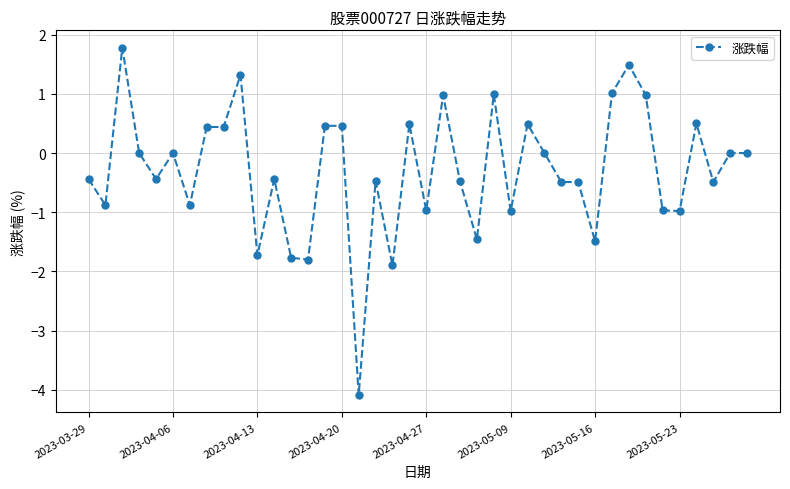

How many series are shown in this chart?

1